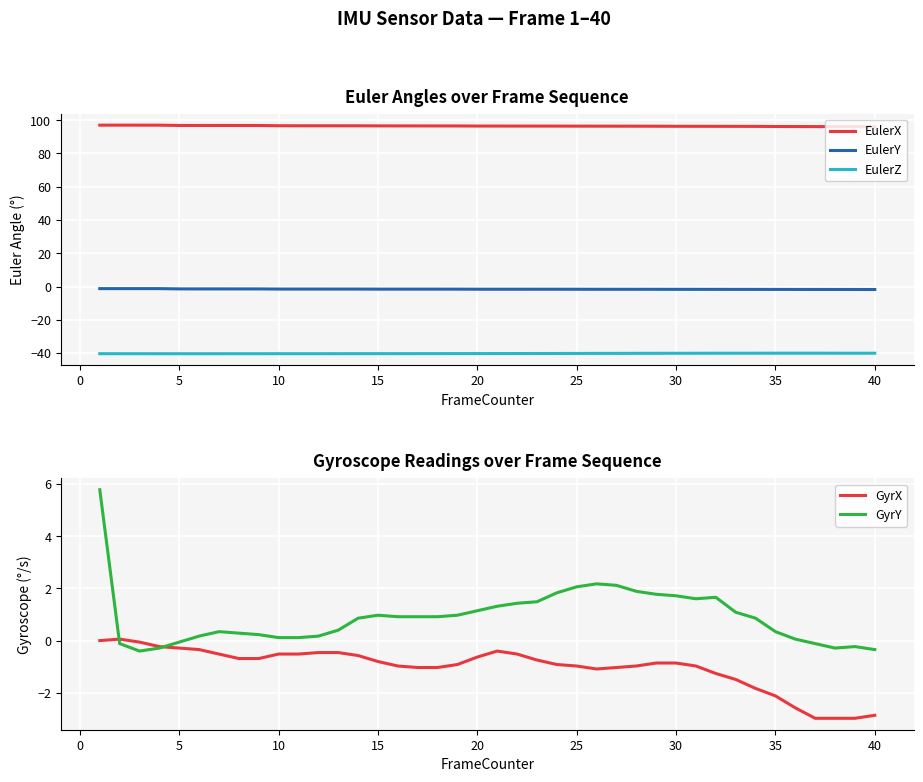

True or false: EulerZ has more than 0 points higher than both neighbors.

False